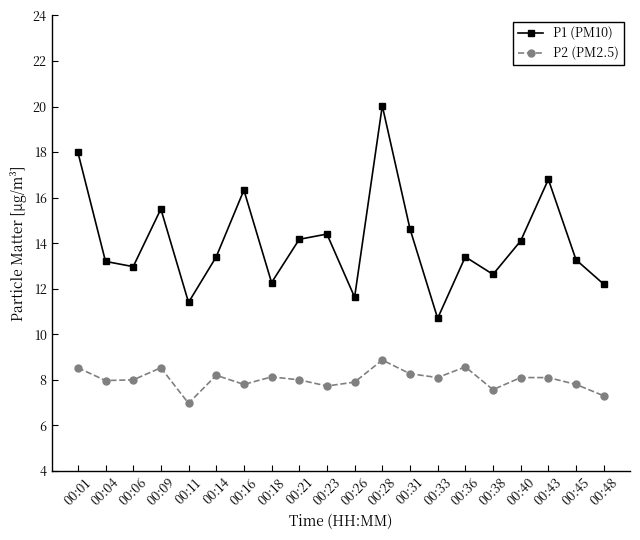

The value of P1 (PM10) at 00:28 is 29.7. True or false?

False